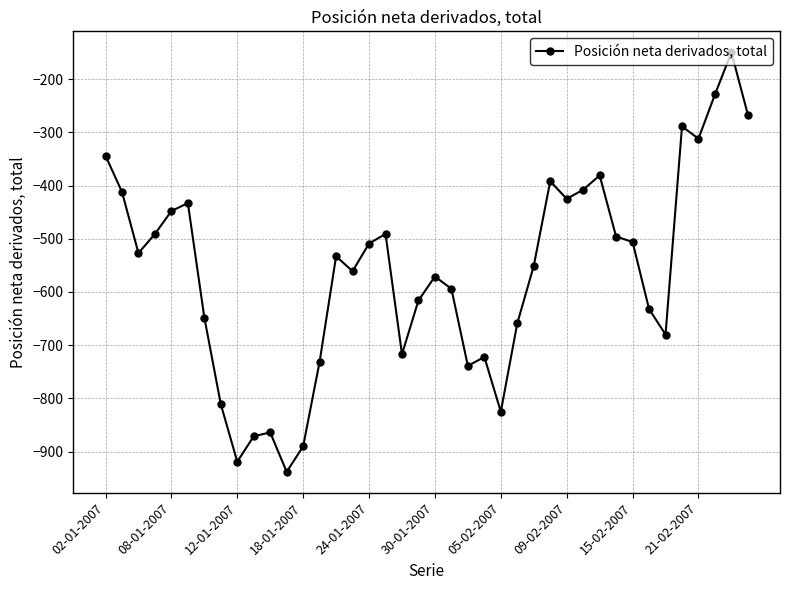

How many interior local peaks (higher than both neighbors) does the data have?

10